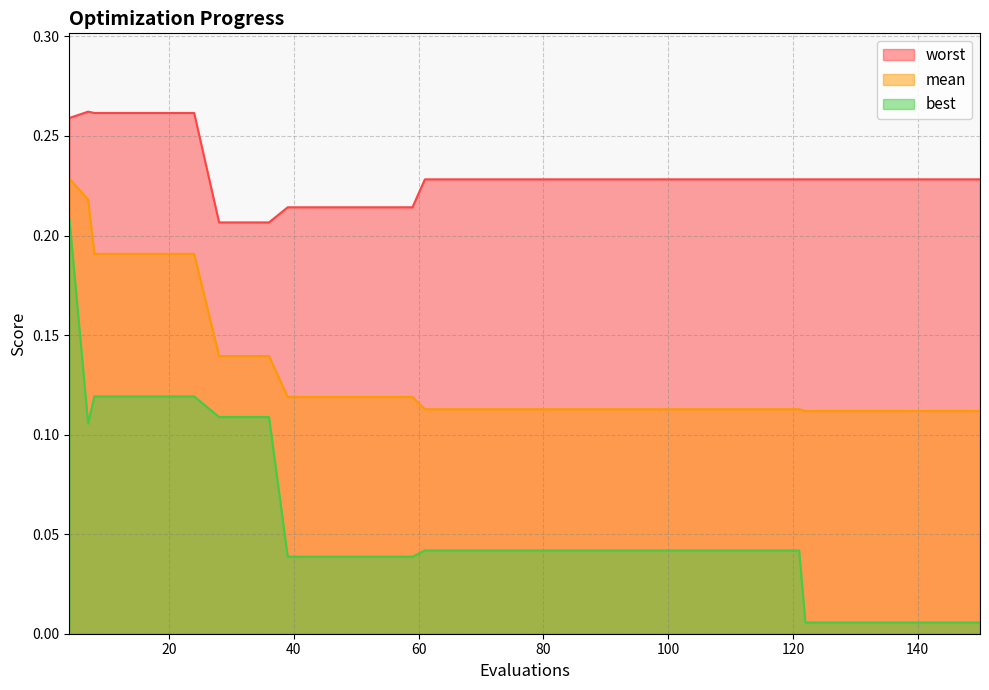

What is the average value of the worst series?

0.2